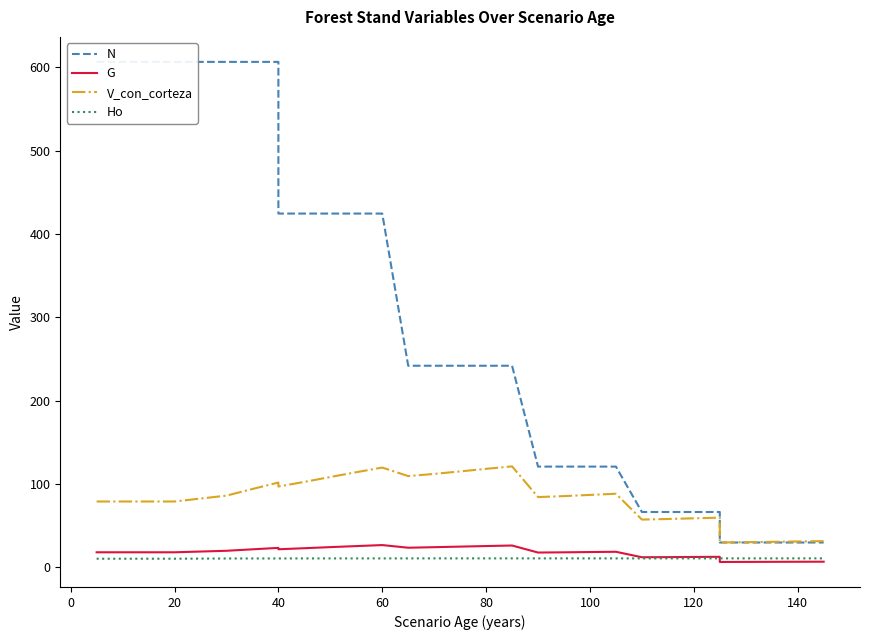

Which series has the widest spread of values?

N